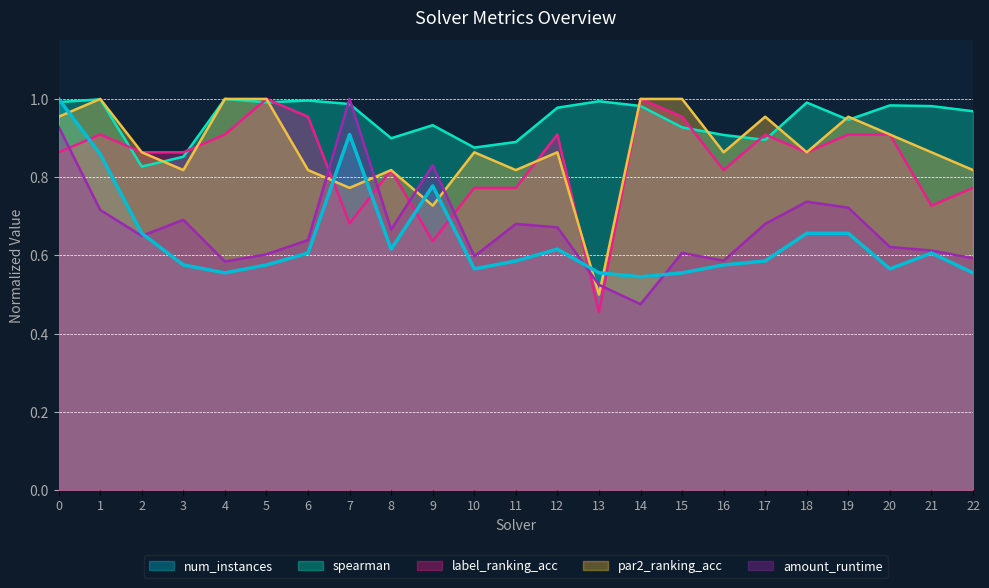

At which category does spearman reach its first local valley?

2